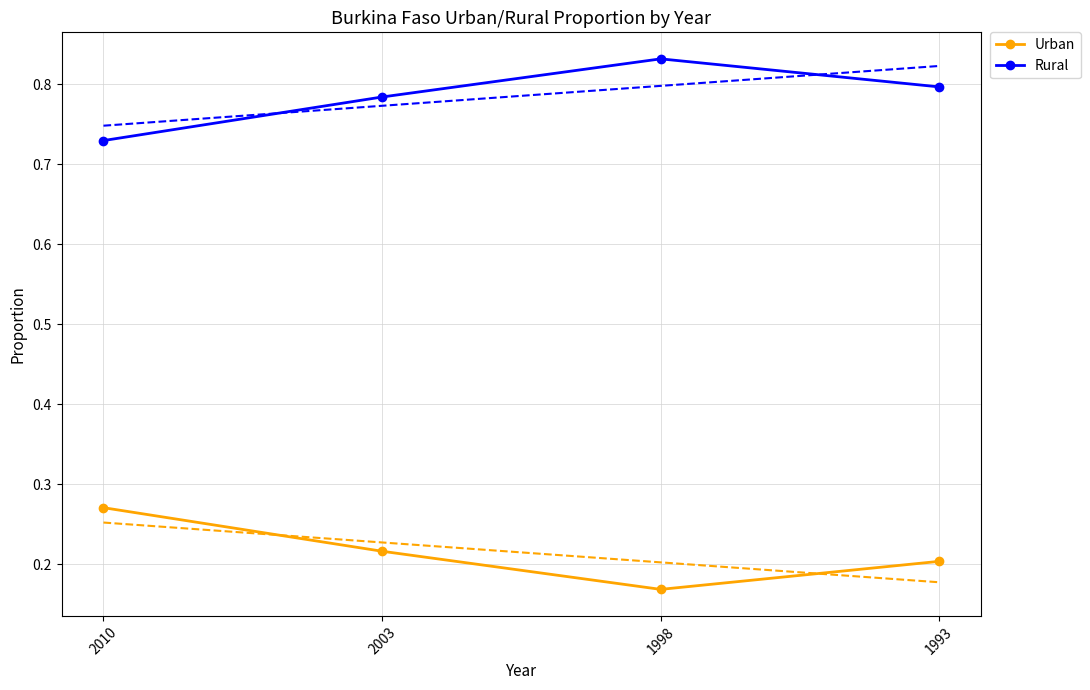

At which category does the chart reach its peak across all series?

1998